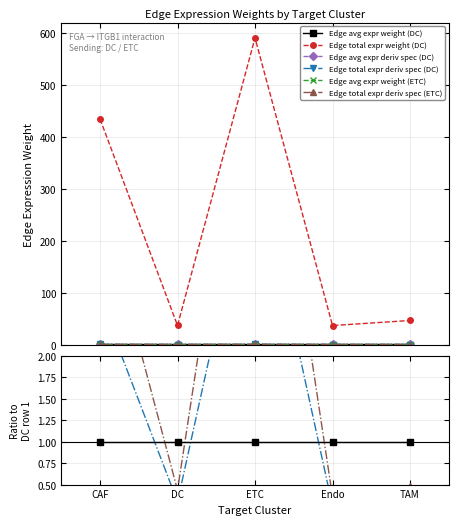

How many distinct data groups are displayed?

6